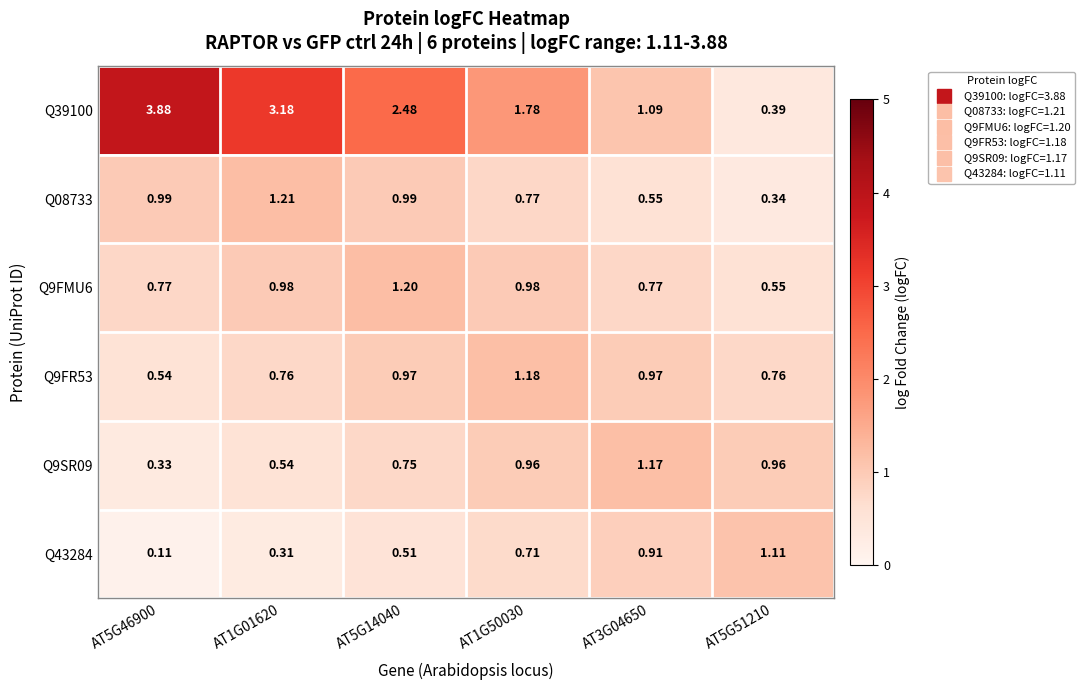

At how many categories does at least one series exceed 2?

3